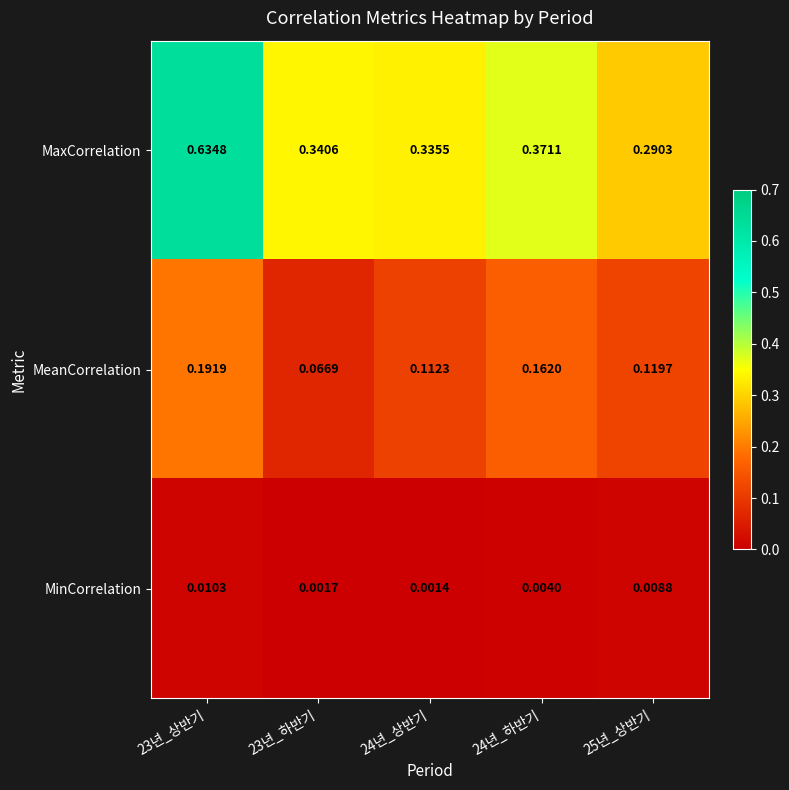

Is the value of MaxCorrelation at 23년_상반기 greater than the value of MinCorrelation at 24년_상반기?

Yes